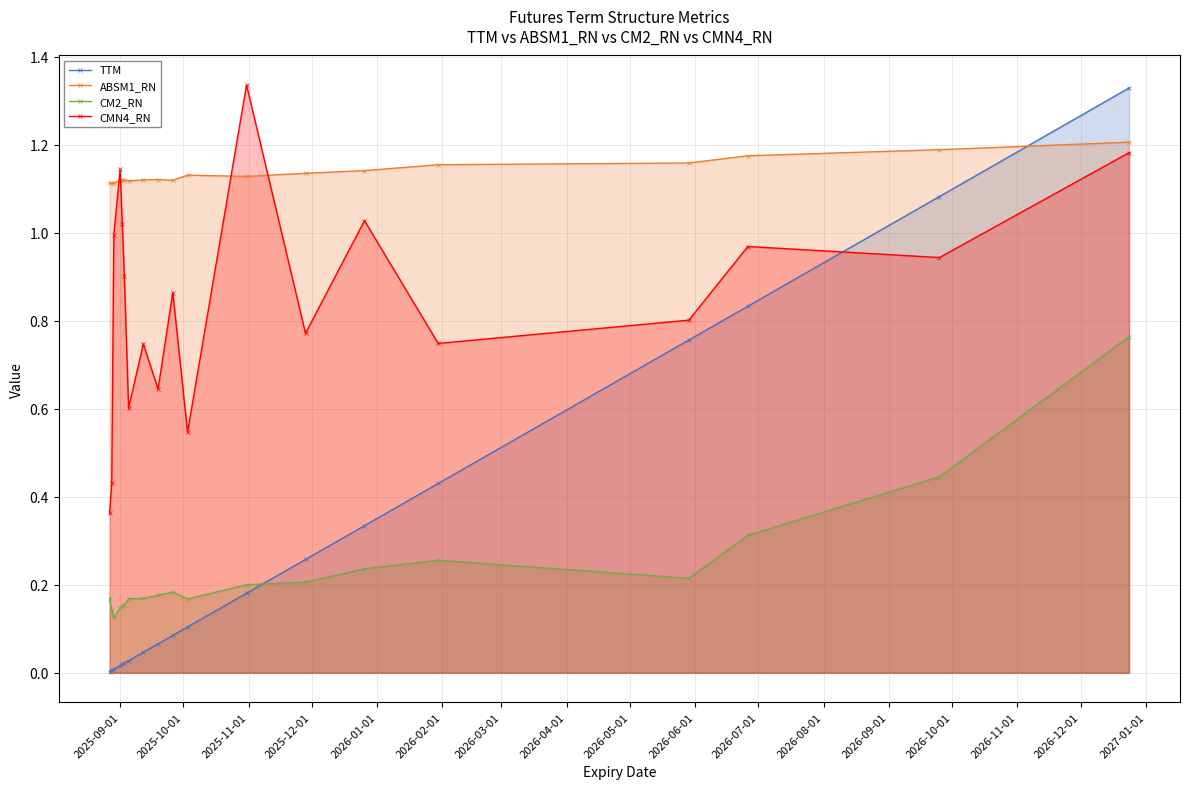

What is the difference between the second highest and minimum values in the CM2_RN series?

0.3